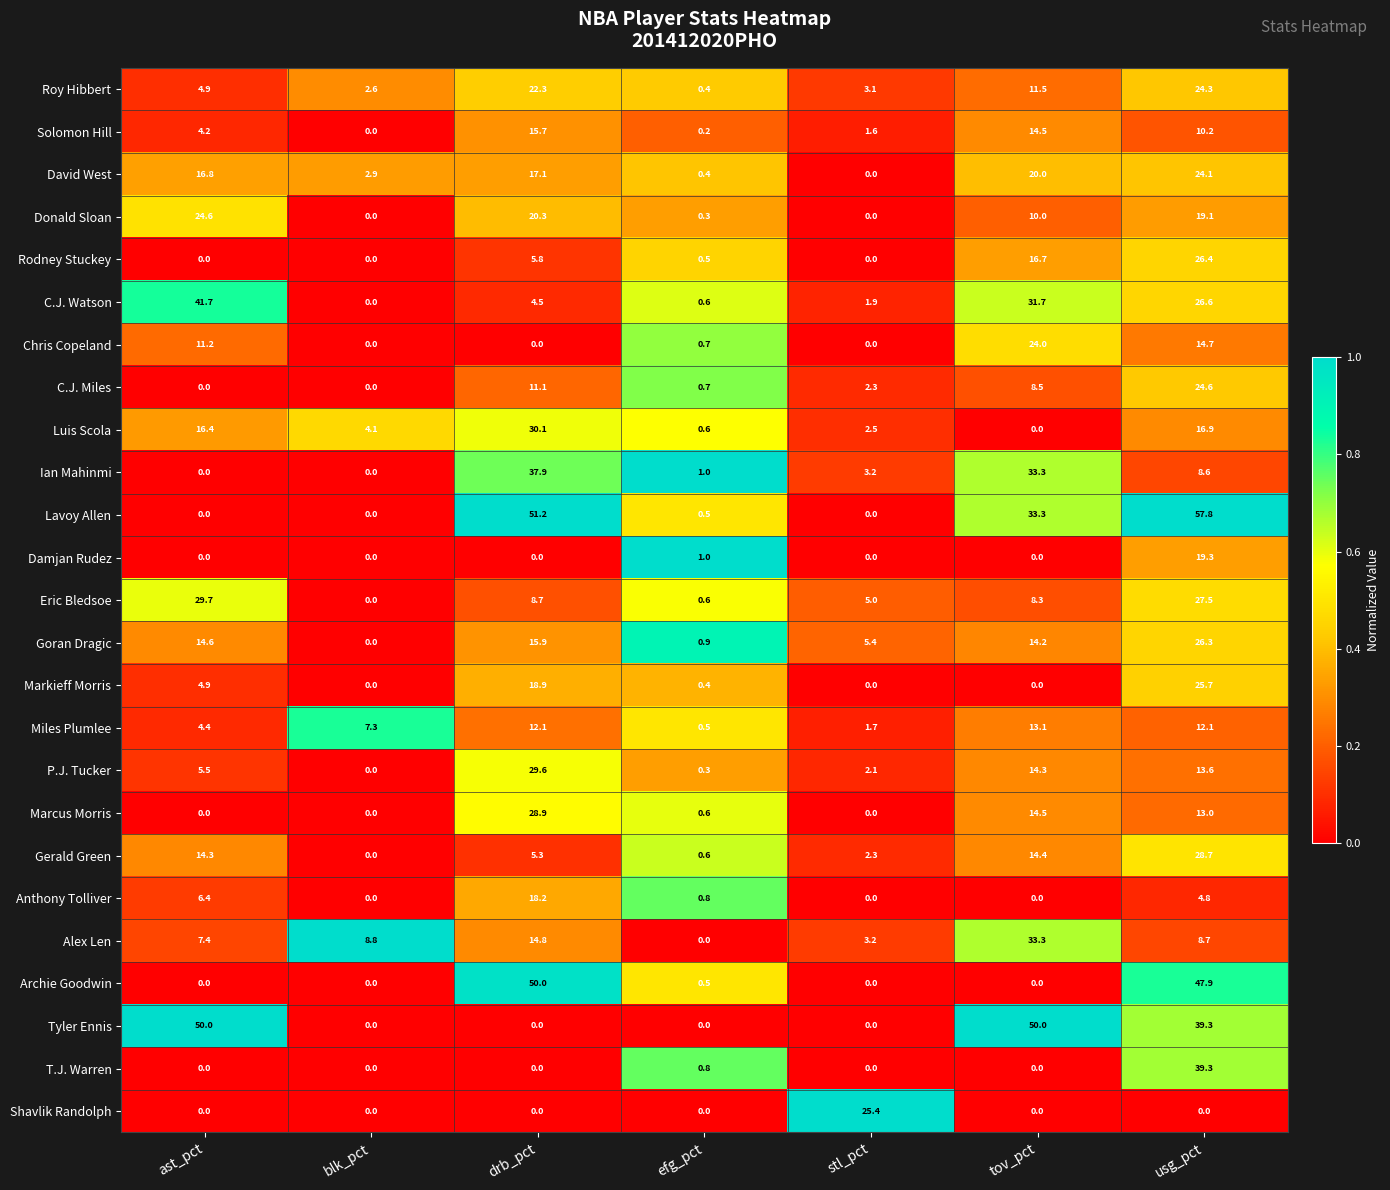

Where is Rodney Stuckey nearest to the value 13?

tov_pct